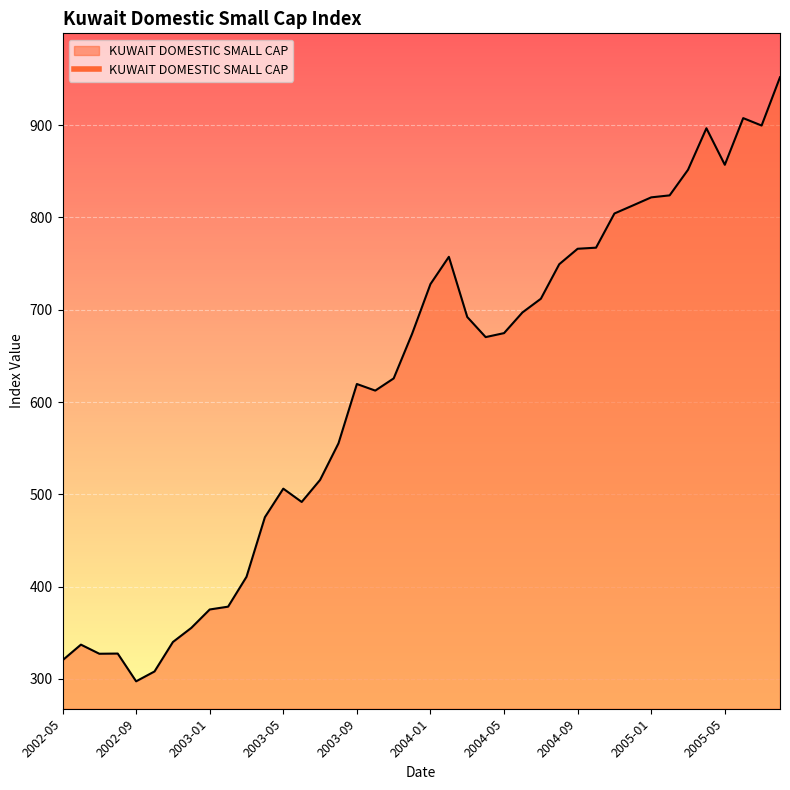

What is the difference between the maximum and minimum values?

654.7